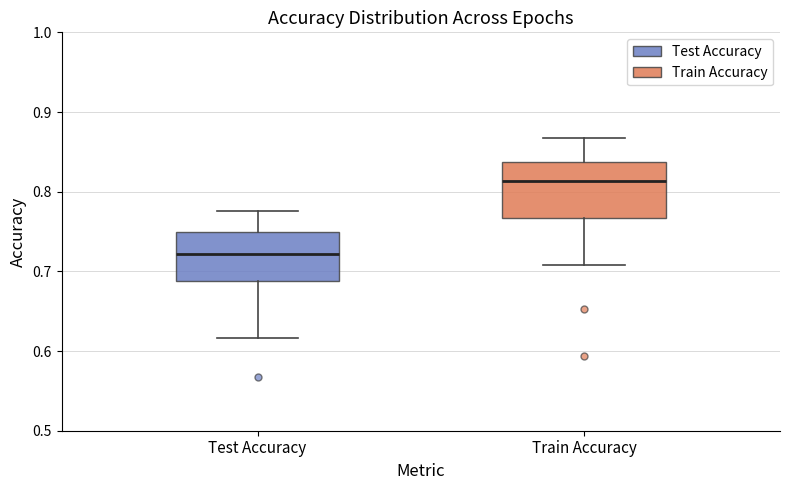

Which box's median line is the lowest?

Test Accuracy